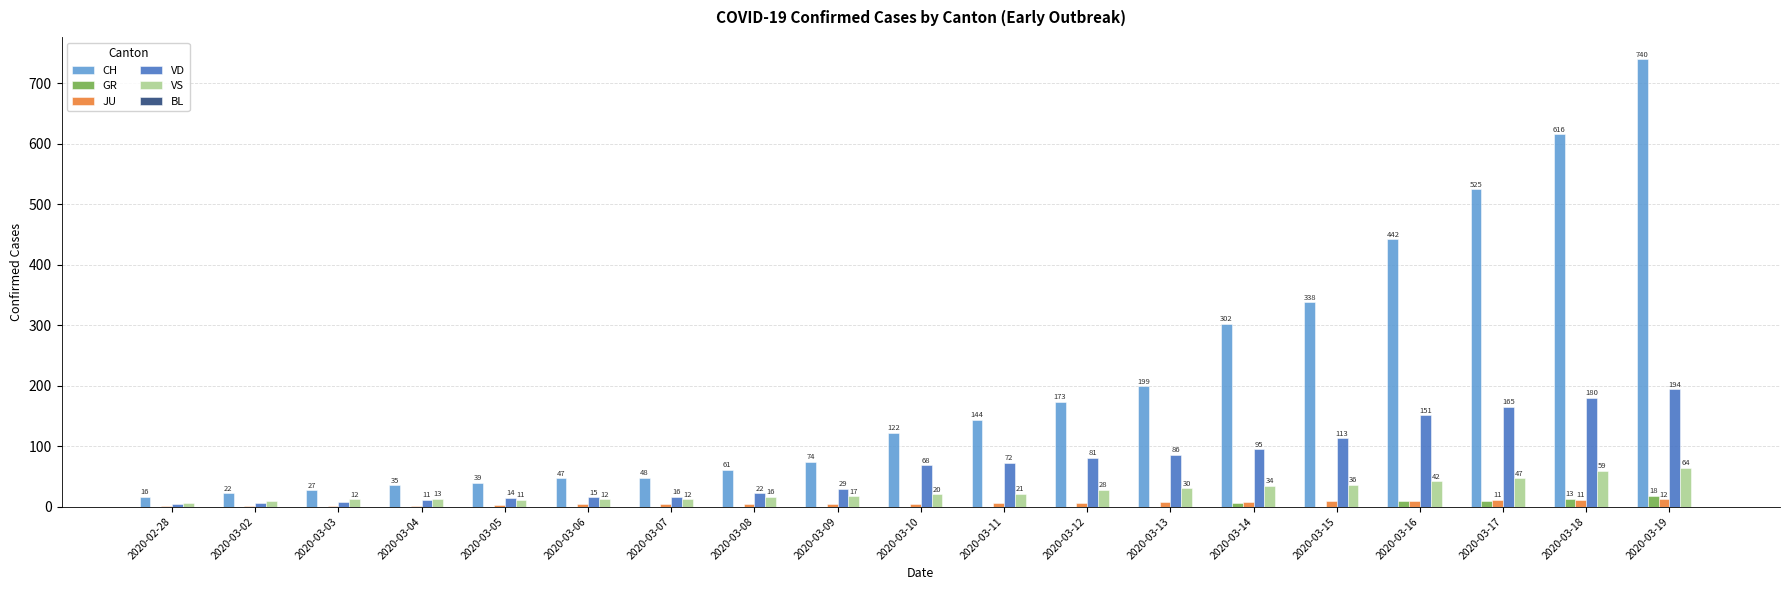

Is the value of VS at 2020-03-04 greater than the value of GR at 2020-03-04?

Yes